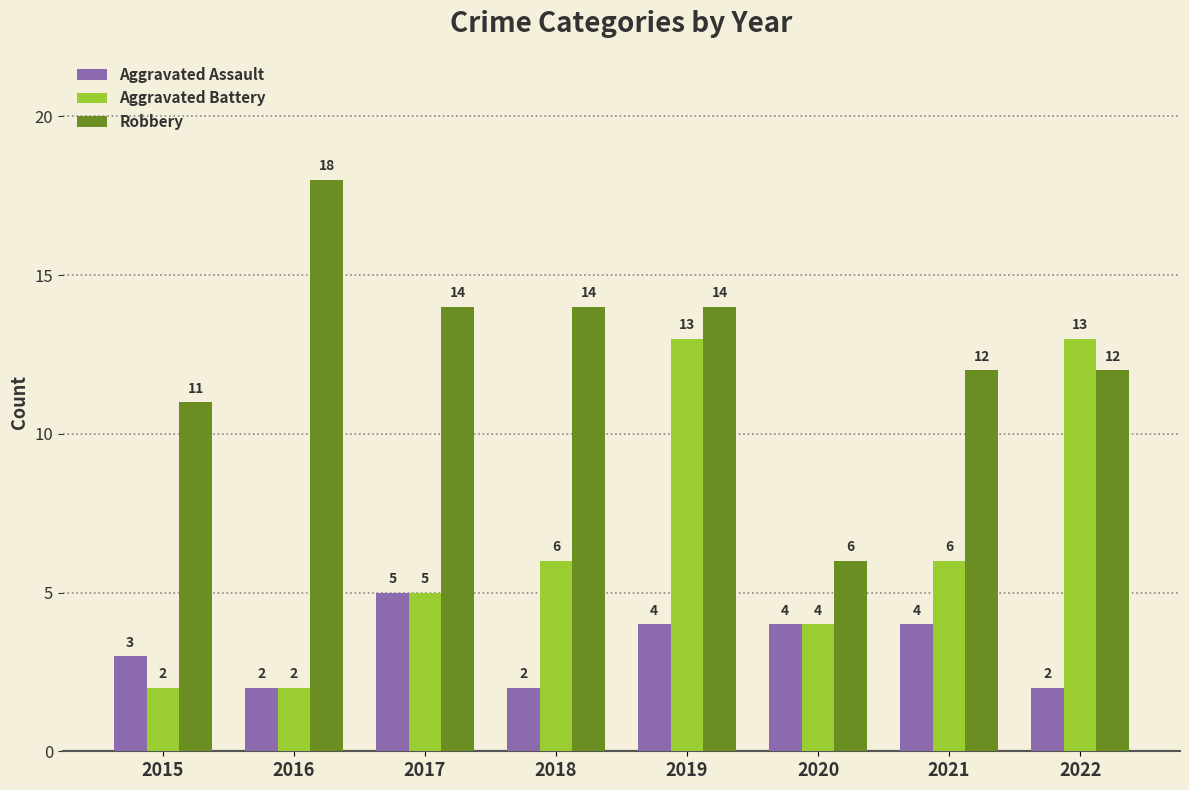

The value of Aggravated Battery at 2015 is 3. True or false?

False